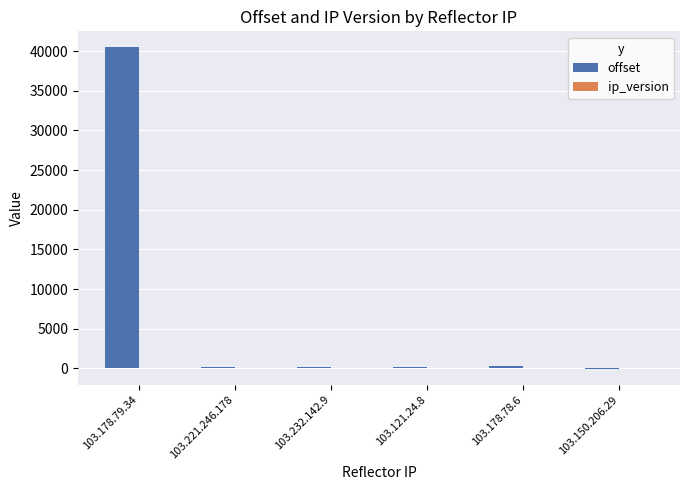

At which category is the sum across all series the highest?

103.178.79.34